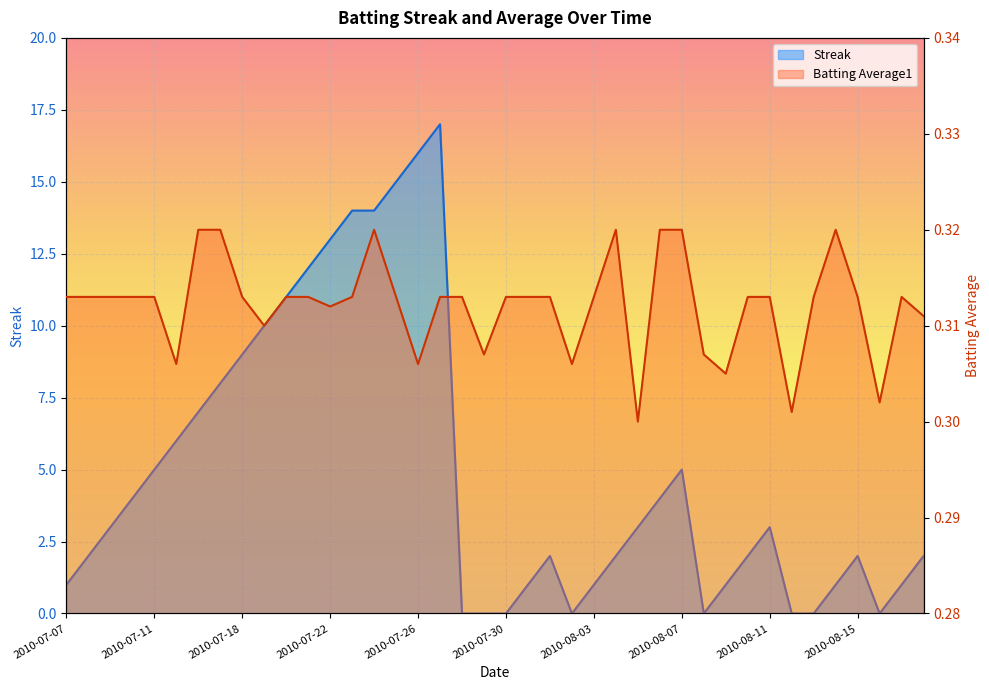

Which series has the largest total across all categories?

Streak